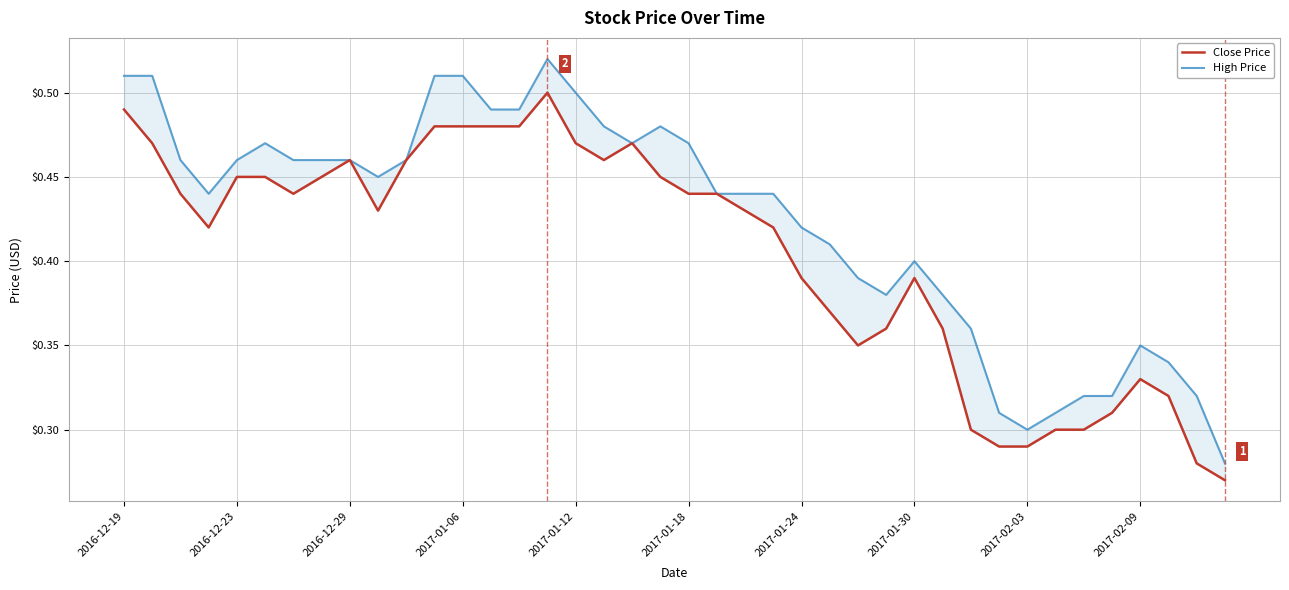

Does the chart display data point markers on the line(s)?

No